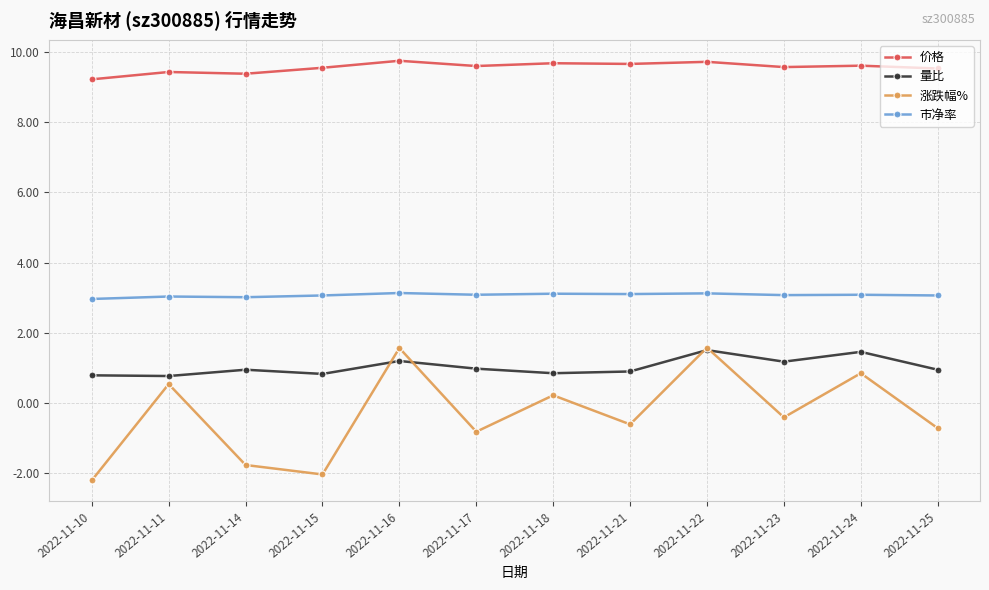

At which category does 涨跌幅% reach its first local peak?

2022-11-11